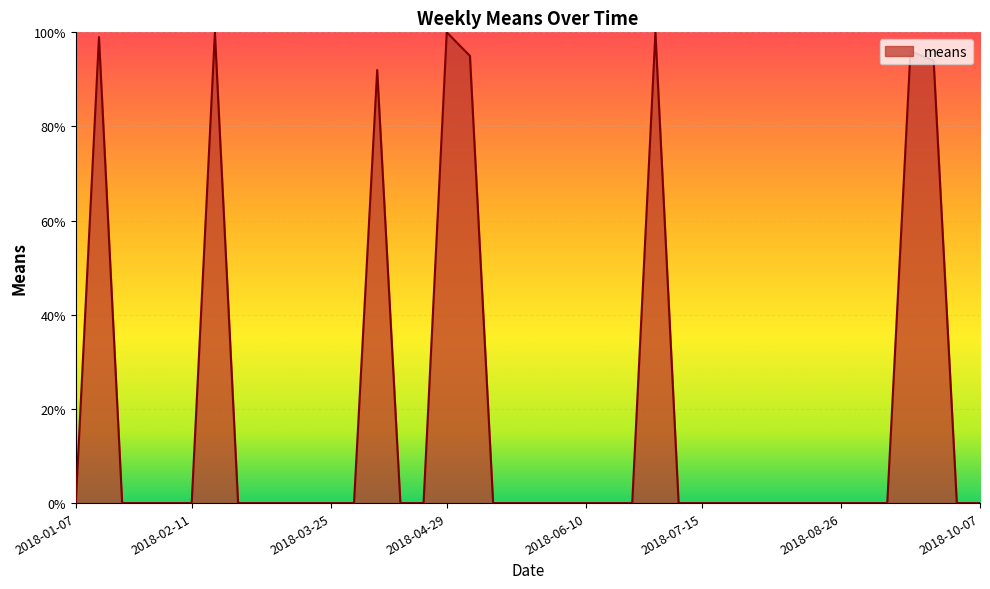

How many categories are shown in the chart?

40